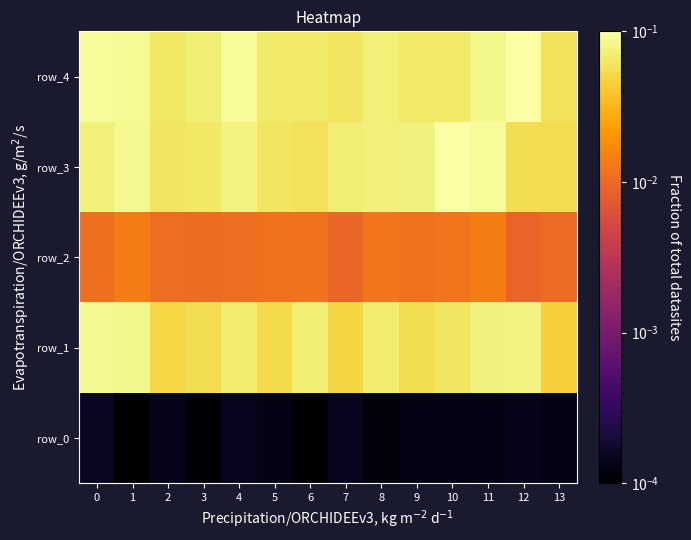

Reading left to right, what are all the values shown in this chart?

row_0: 0.0	0.0	0.0	0.0	0.0	0.0	0.0	0.0	0.0	0.0	0.0	0.0	0.0	0.0
row_1: 0.1	0.1	0.0	0.1	0.1	0.1	0.1	0.0	0.1	0.1	0.1	0.1	0.1	0.0
row_2: 0.0	0.0	0.0	0.0	0.0	0.0	0.0	0.0	0.0	0.0	0.0	0.0	0.0	0.0
row_3: 0.1	0.1	0.1	0.1	0.1	0.1	0.1	0.1	0.1	0.1	0.1	0.1	0.1	0.1
row_4: 0.1	0.1	0.1	0.1	0.1	0.1	0.1	0.1	0.1	0.1	0.1	0.1	0.1	0.1